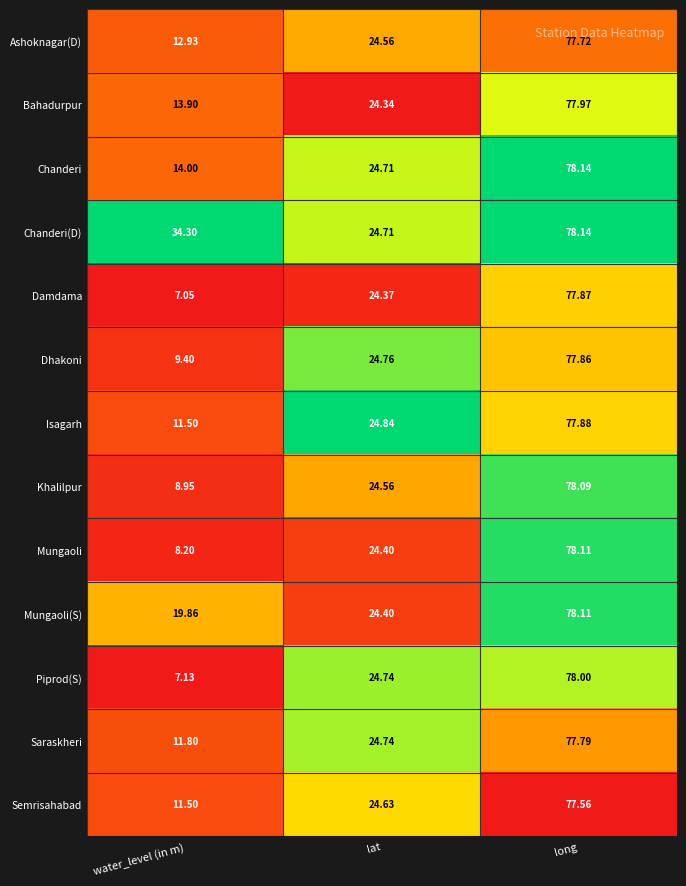

Which series has the largest total across all categories?

Chanderi(D)